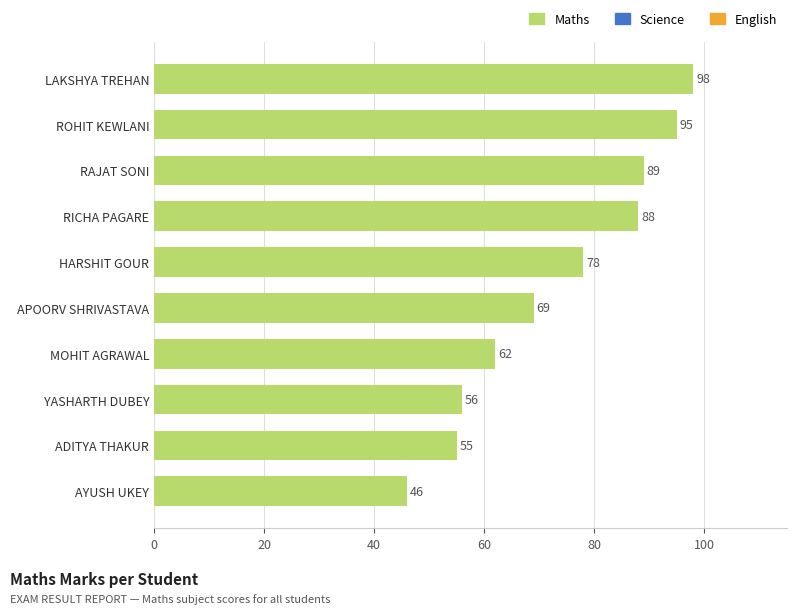

What is the greatest value displayed?

98